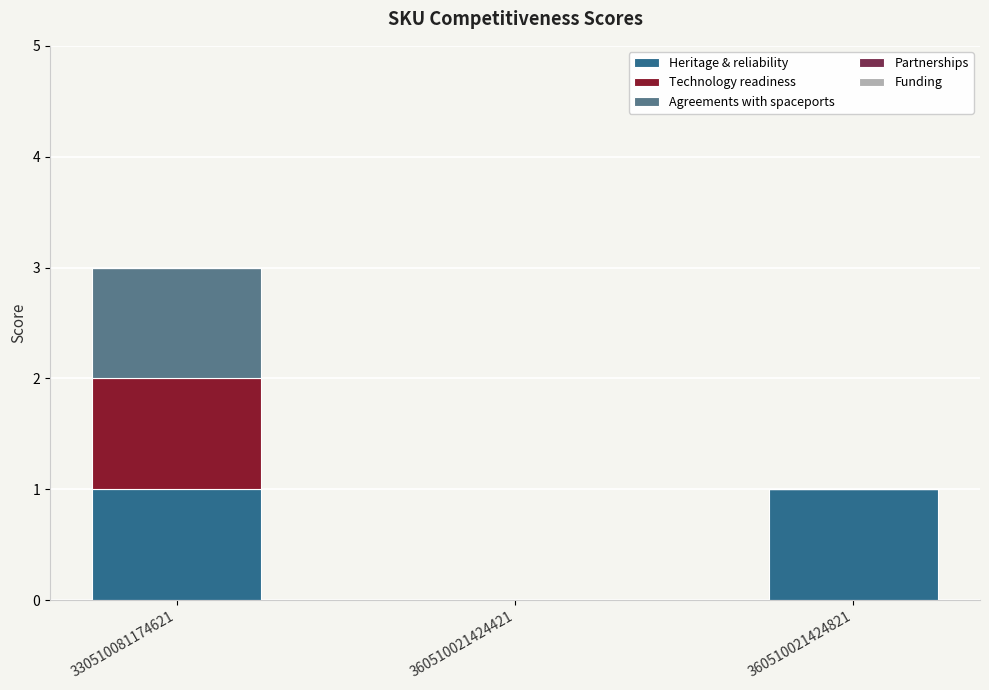

Are the bars grouped side by side (vs. stacked)?

No